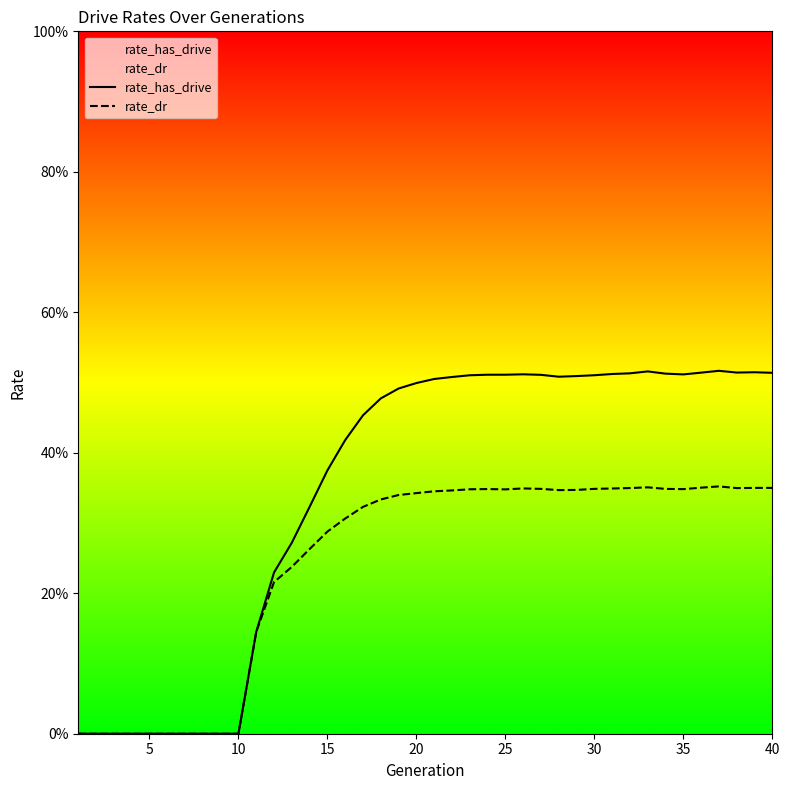

Does the chart display data point markers on the line(s)?

No